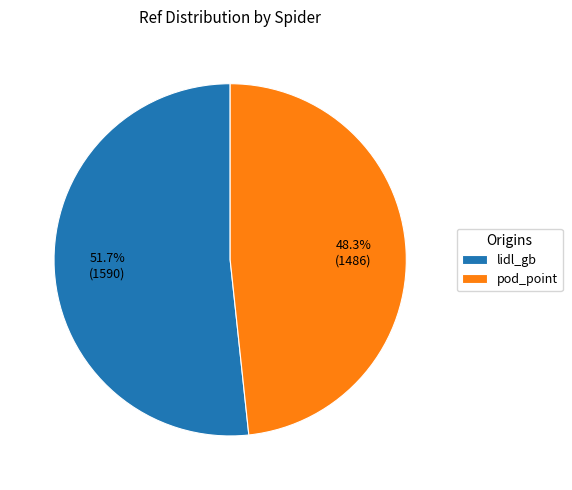

To the nearest percent, what portion does pod_point represent?

48%